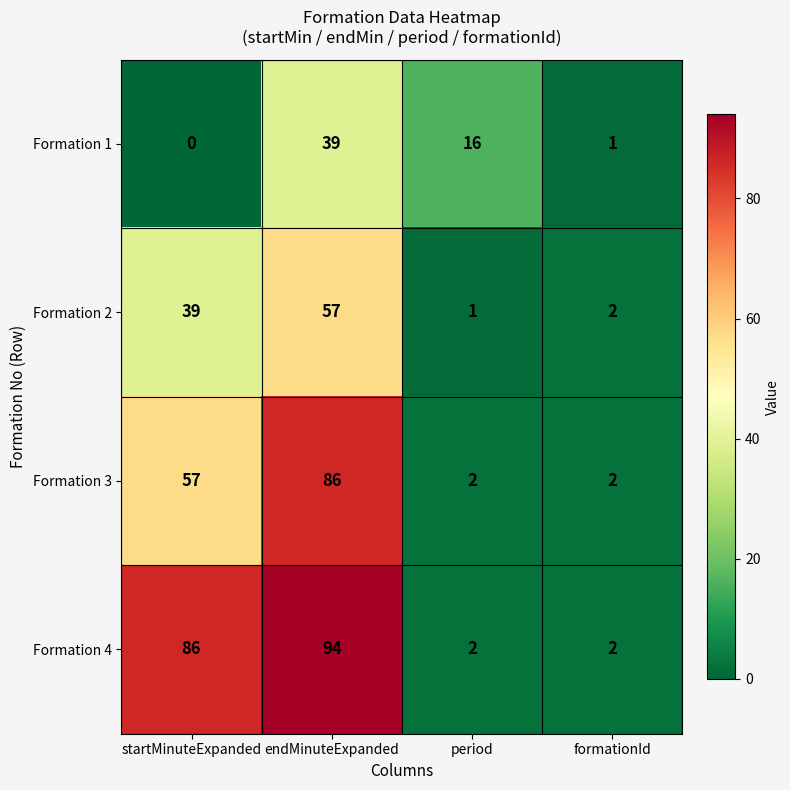

Reading left to right, transcribe all the data shown in this chart.

Formation 1: startMinuteExpanded=0	endMinuteExpanded=39	period=16	formationId=1
Formation 2: startMinuteExpanded=39	endMinuteExpanded=57	period=1	formationId=2
Formation 3: startMinuteExpanded=57	endMinuteExpanded=86	period=2	formationId=2
Formation 4: startMinuteExpanded=86	endMinuteExpanded=94	period=2	formationId=2